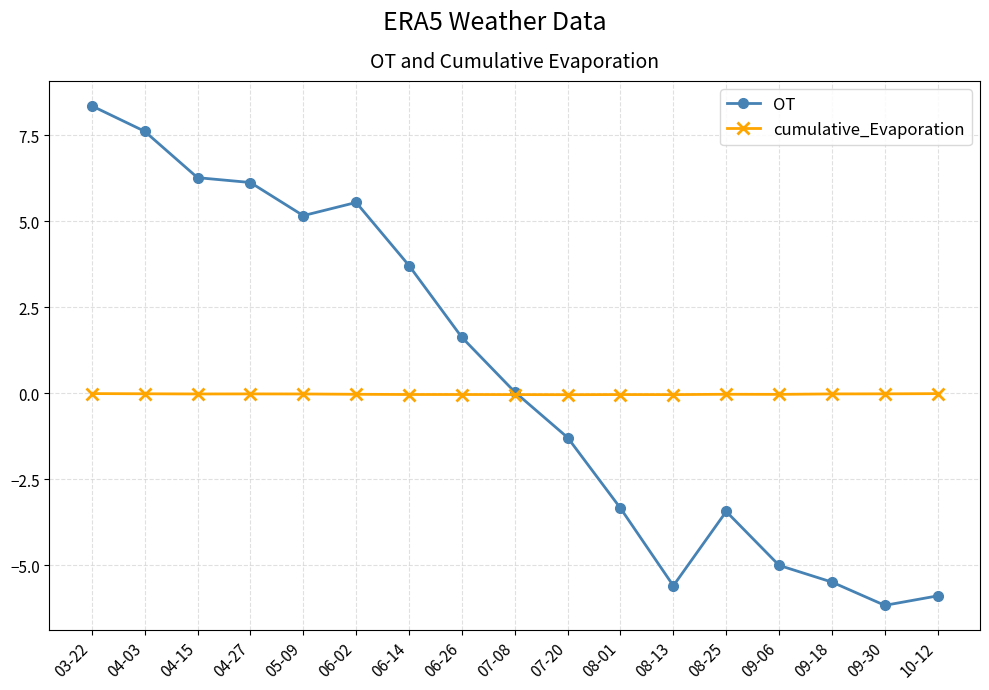

What is the total value across all series at 06-02?

5.5